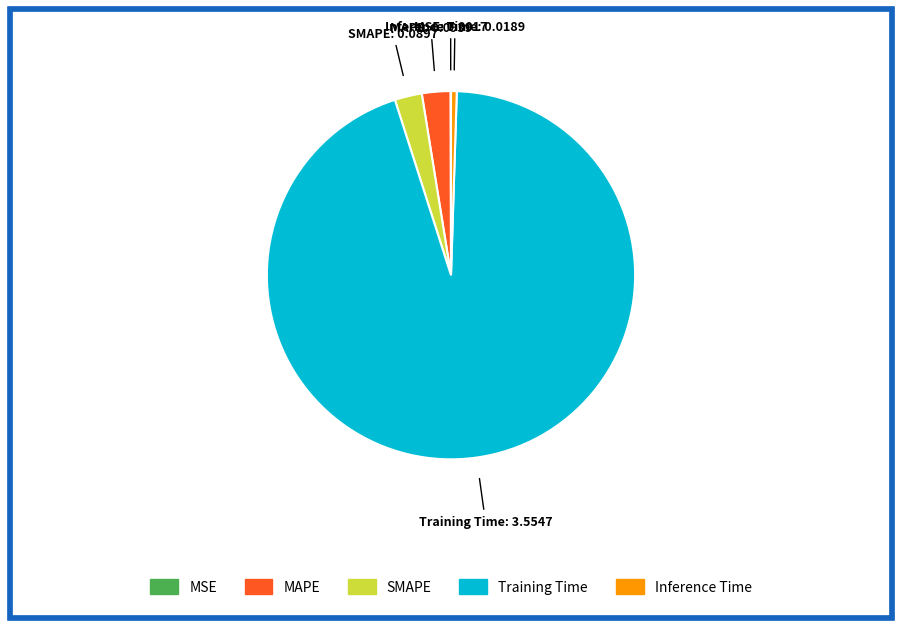

Which category accounts for the majority?

Training Time